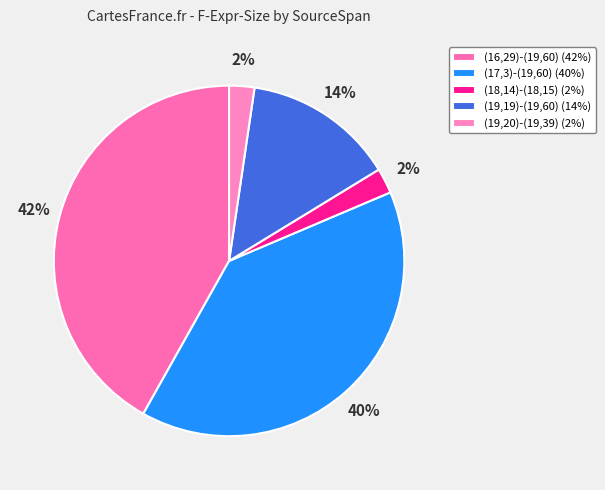

To the nearest percent, what is the difference between the (19,20)-(19,39) and (19,19)-(19,60) slice percentages?

12%